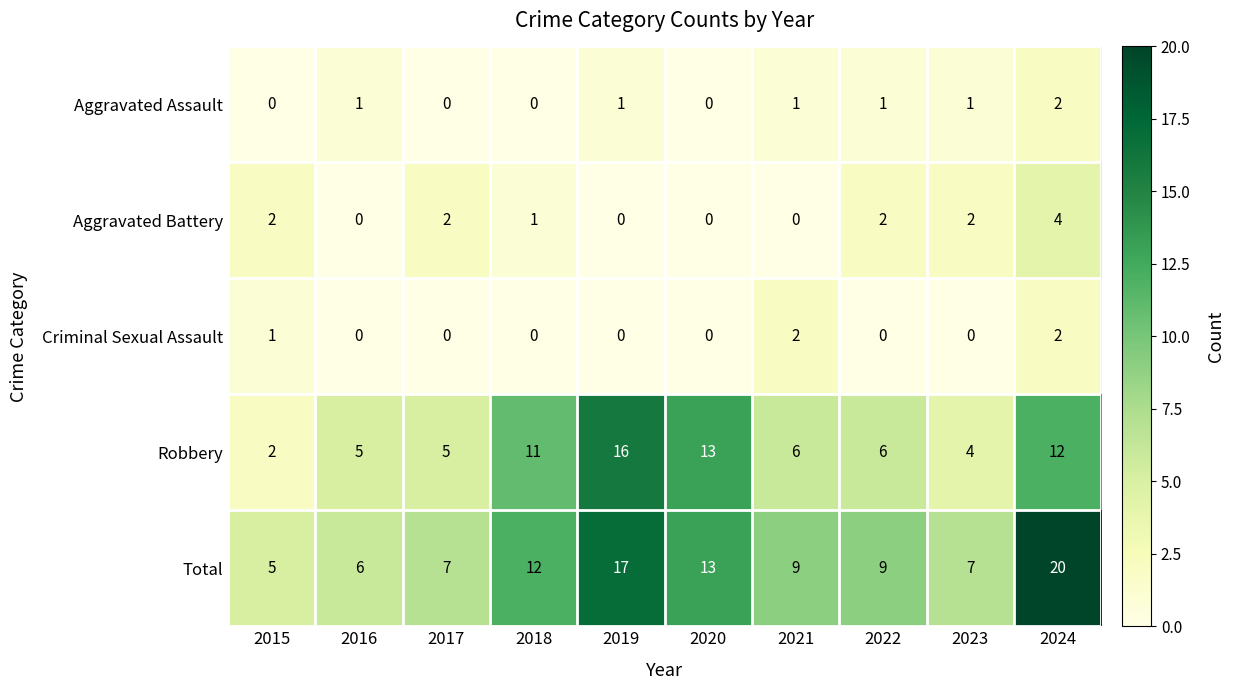

What is the average value of the Robbery series?

8